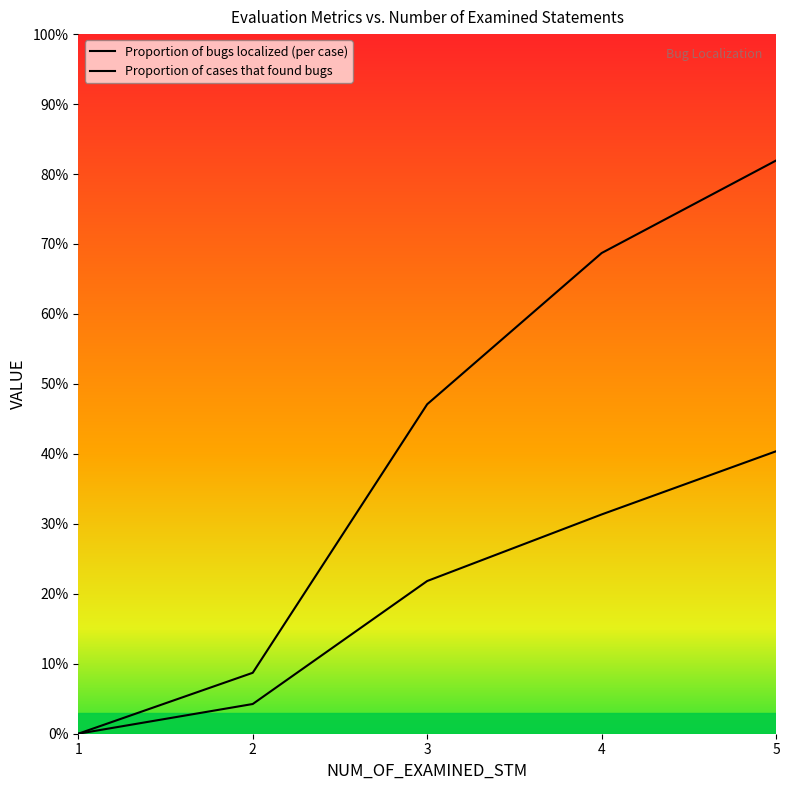

How many Proportion of cases that found bugs values are between 0 and 1?

5